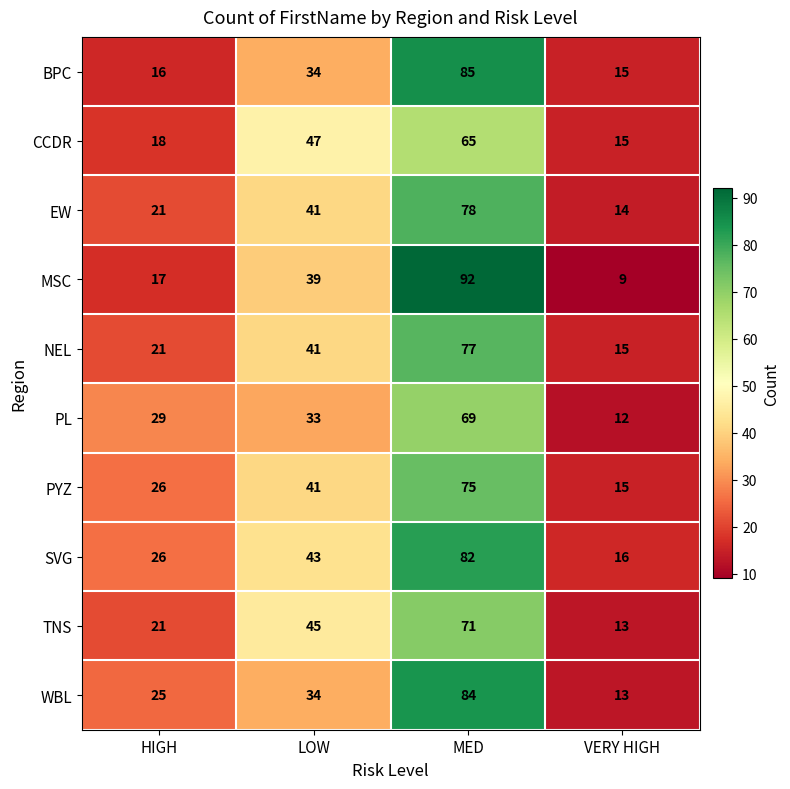

At which label is WBL closest to 48?

LOW